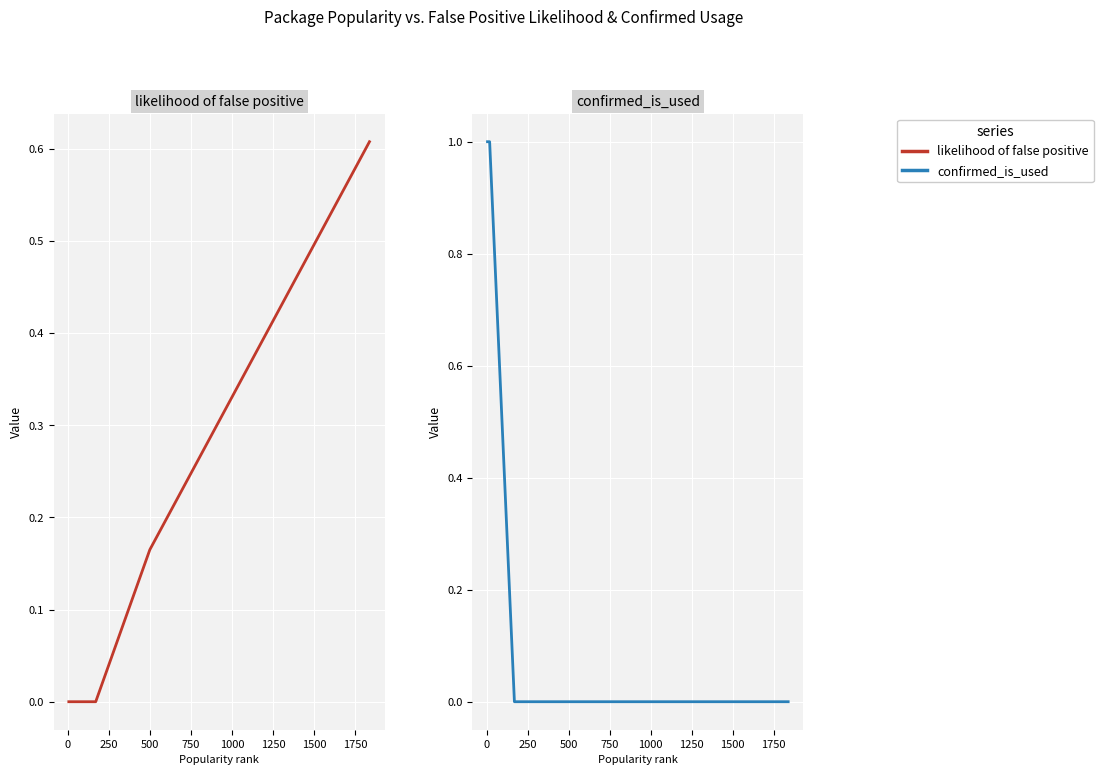

Between 1500 and 0, which is larger?

1500